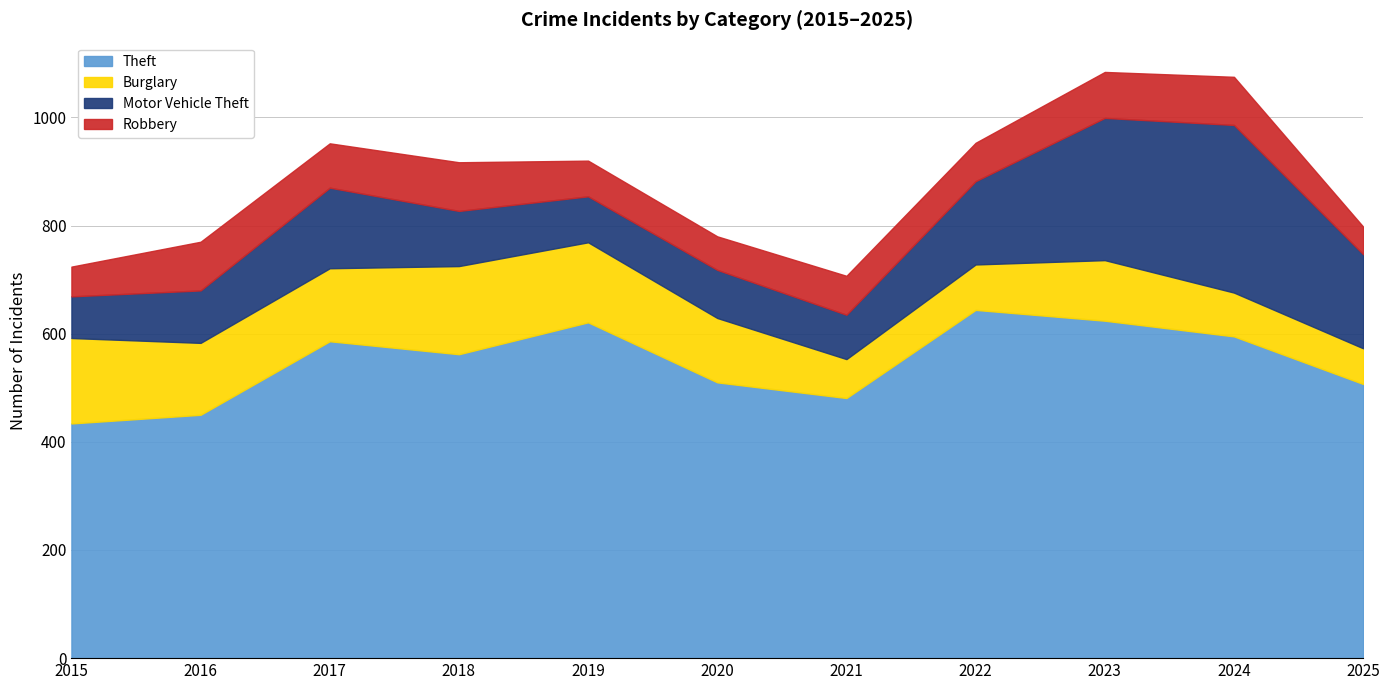

Read the Robbery value at 2017, to the nearest 10.

80